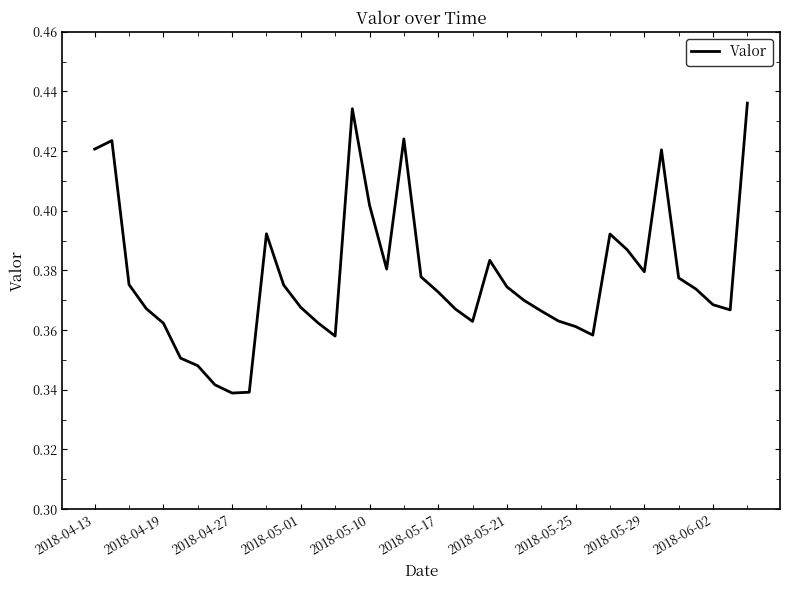

How many points are lower than both their immediate neighbors (excluding endpoints)?

7